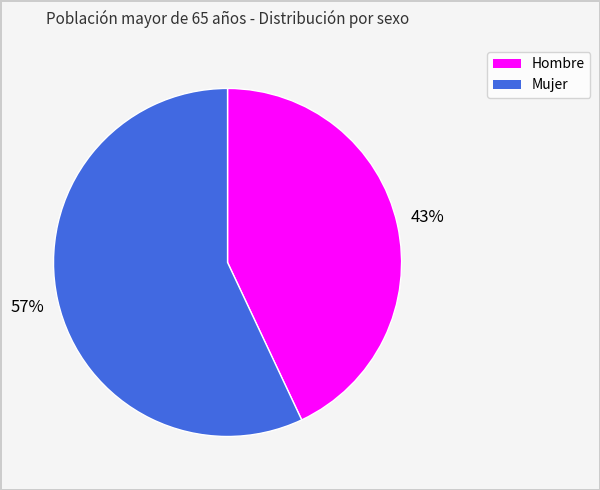

To the nearest percent, what is the combined percentage of Mujer and Hombre?

100%